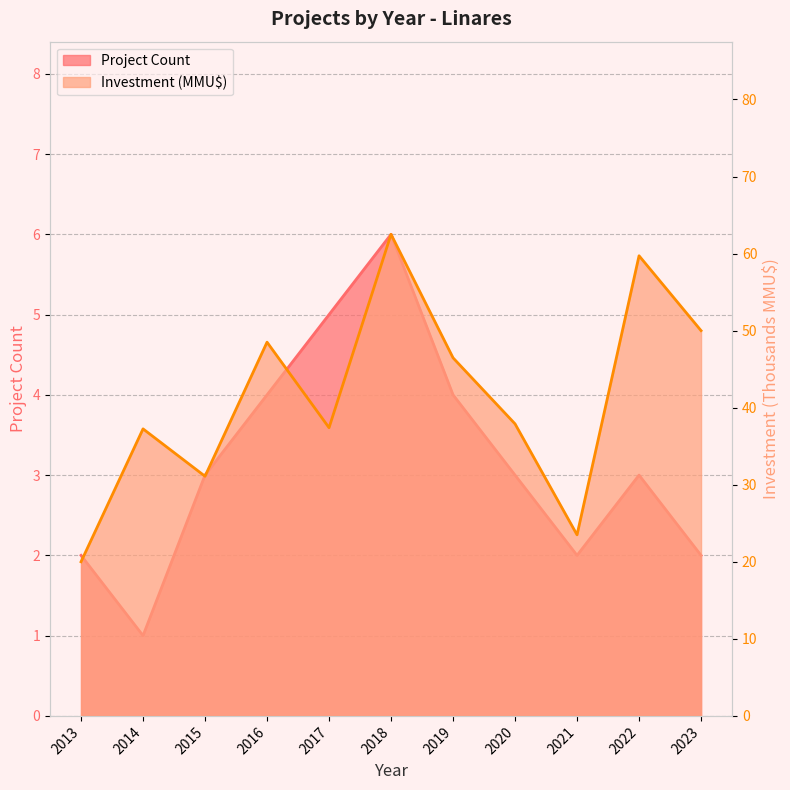

Which series has the largest range (max minus min)?

Investment (MMU$)